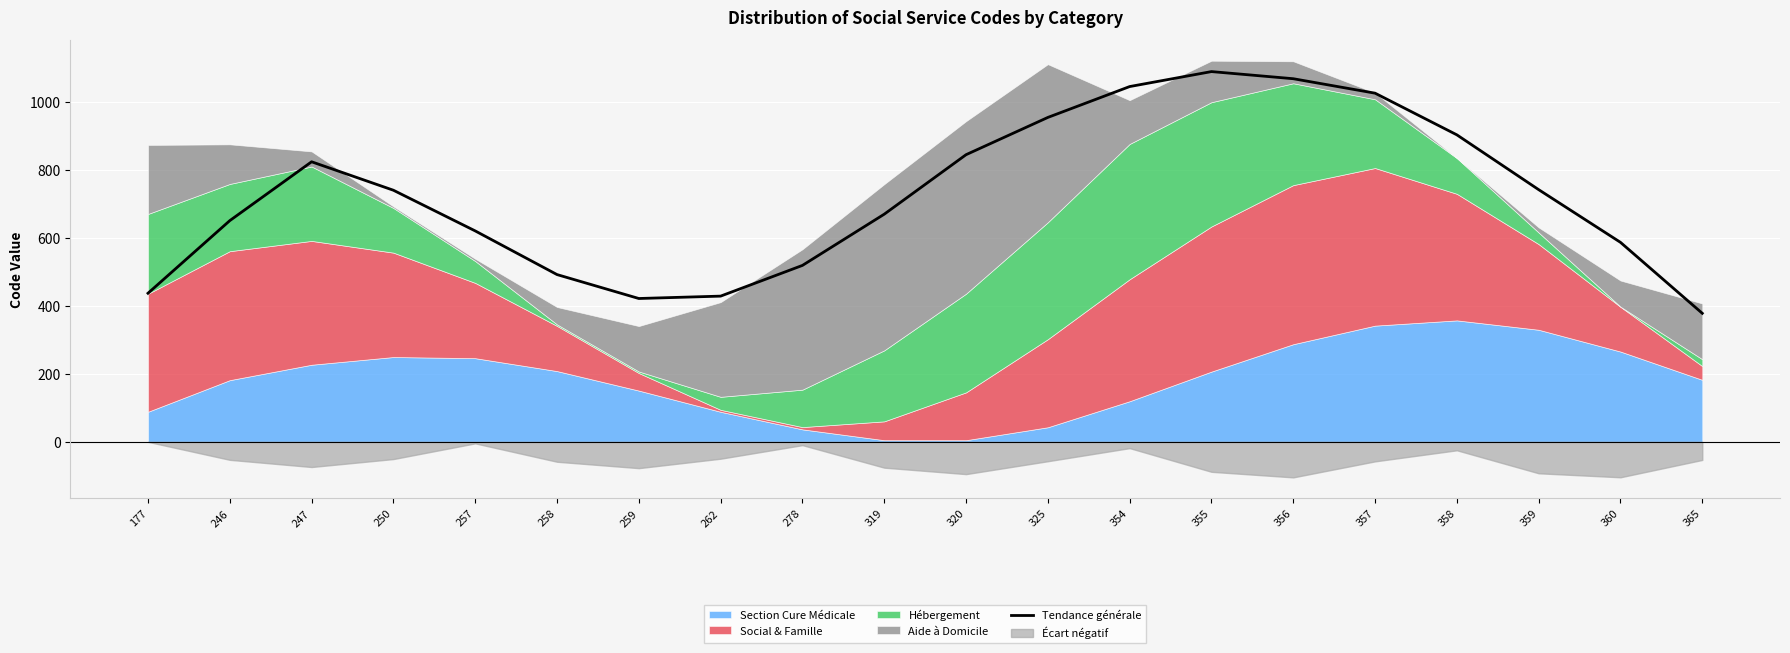

Reading left to right, what are all the values shown in this chart?

437.2	650.9	824.0	740.3	620.6	492.1	421.7	428.7	519.1	669.8	844.9	954.5	1045.3	1089.4	1068.4	1025.9	903.3	742.0	587.0	378.2